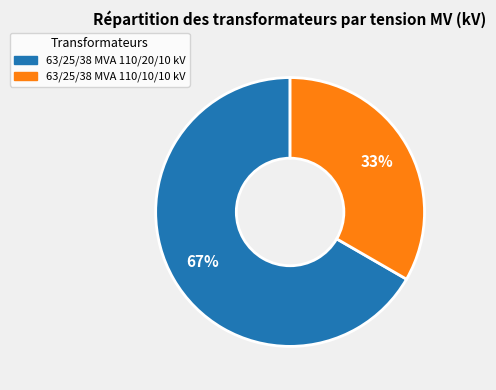

Do 63/25/38 MVA 110/20/10 kV and 63/25/38 MVA 110/10/10 kV together represent more than half of the pie?

Yes